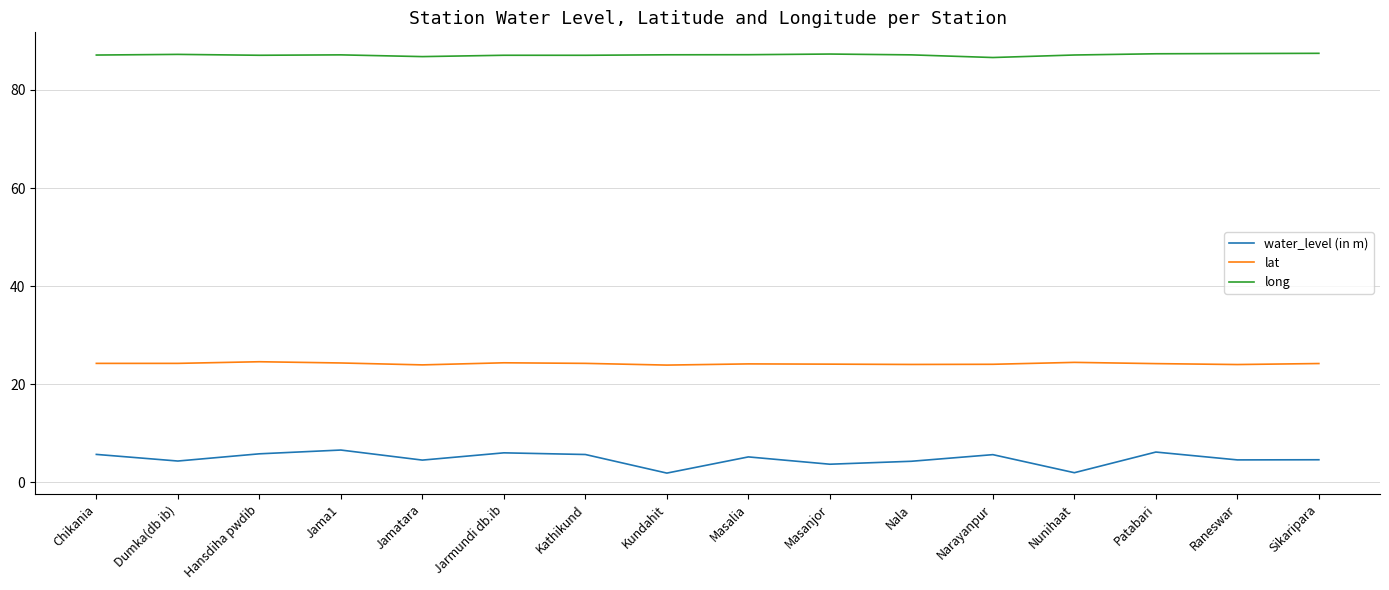

The value of long at Dumka(db ib) is 124.1. True or false?

False